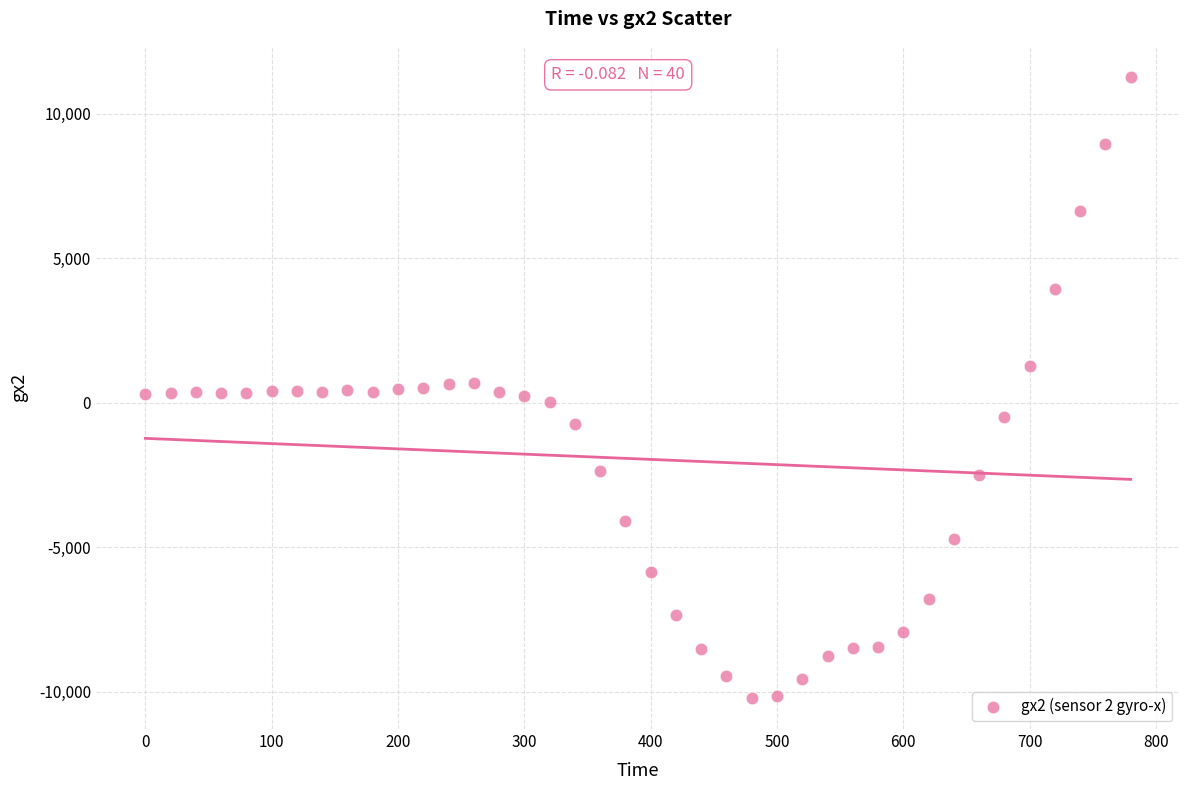

What is the range of X values (max minus min)?

780